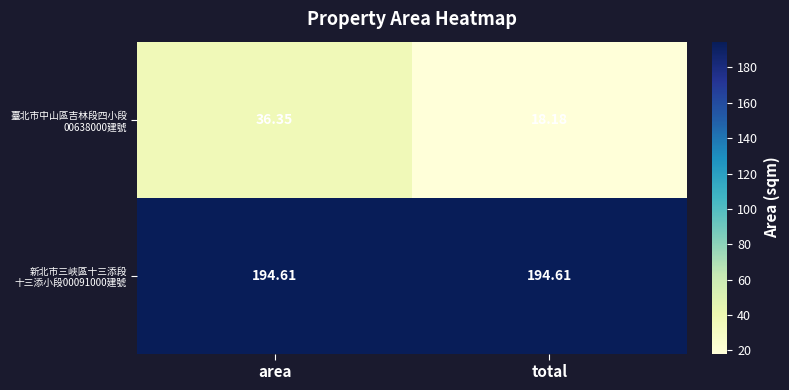

At which category does the chart reach its minimum across all series?

total